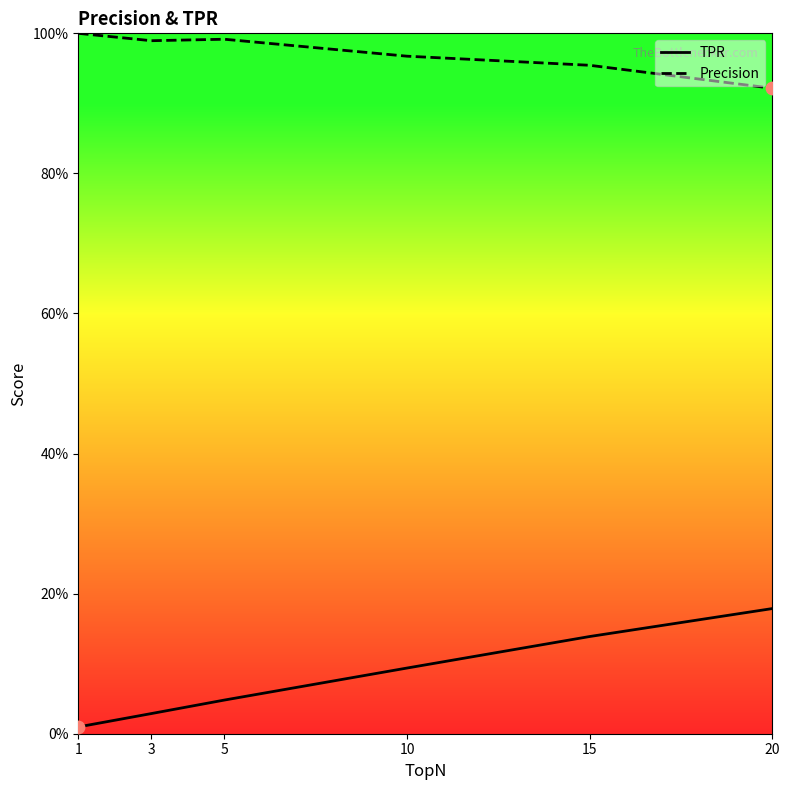

Is the value of TPR at 3 greater than the value of Precision at 20?

No